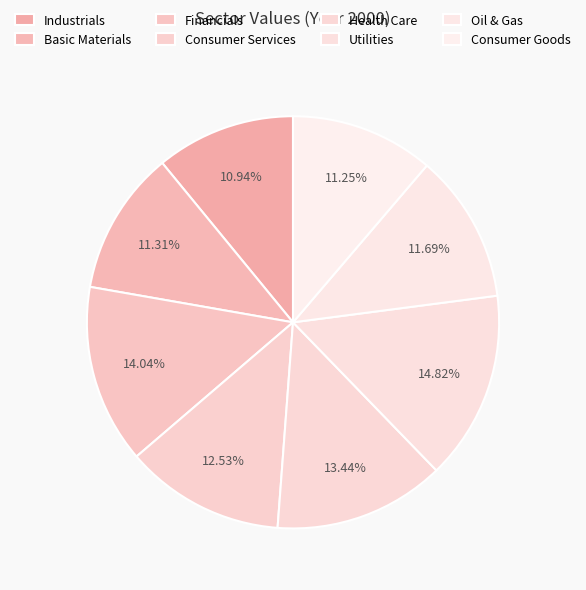

To the nearest percent, what is the average slice percentage?

12%